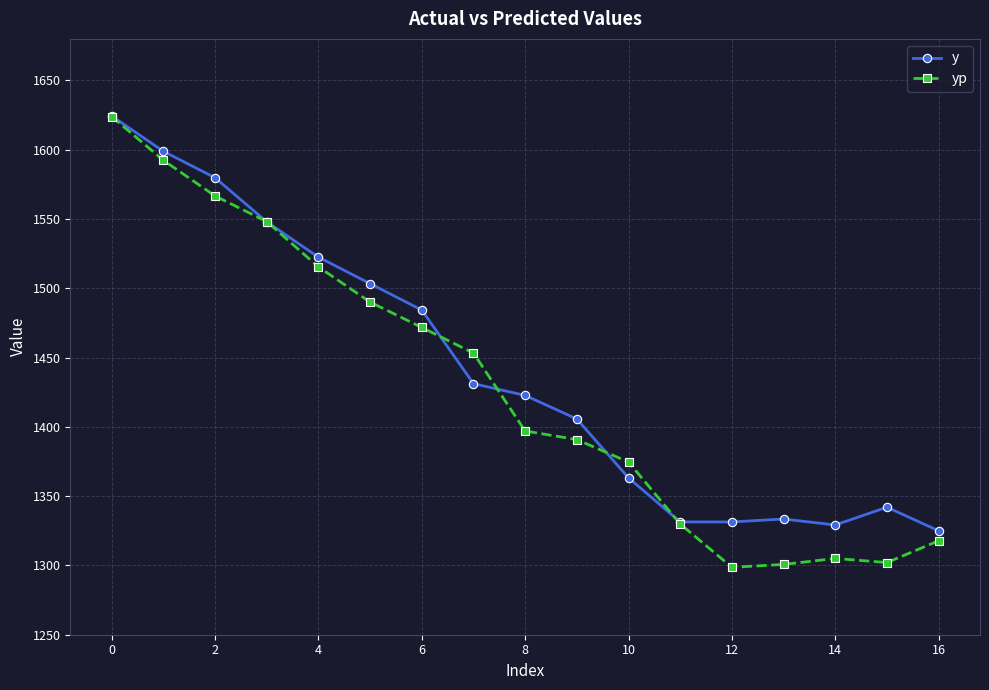

Which series has the widest spread of values?

yp